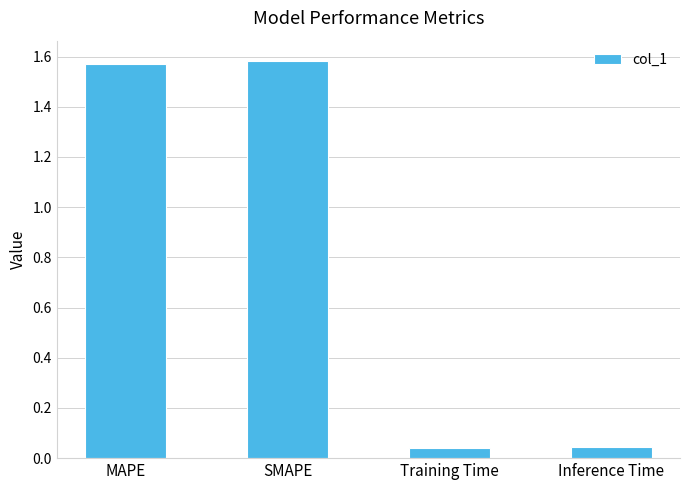

What is the difference between the maximum and minimum values?

1.5